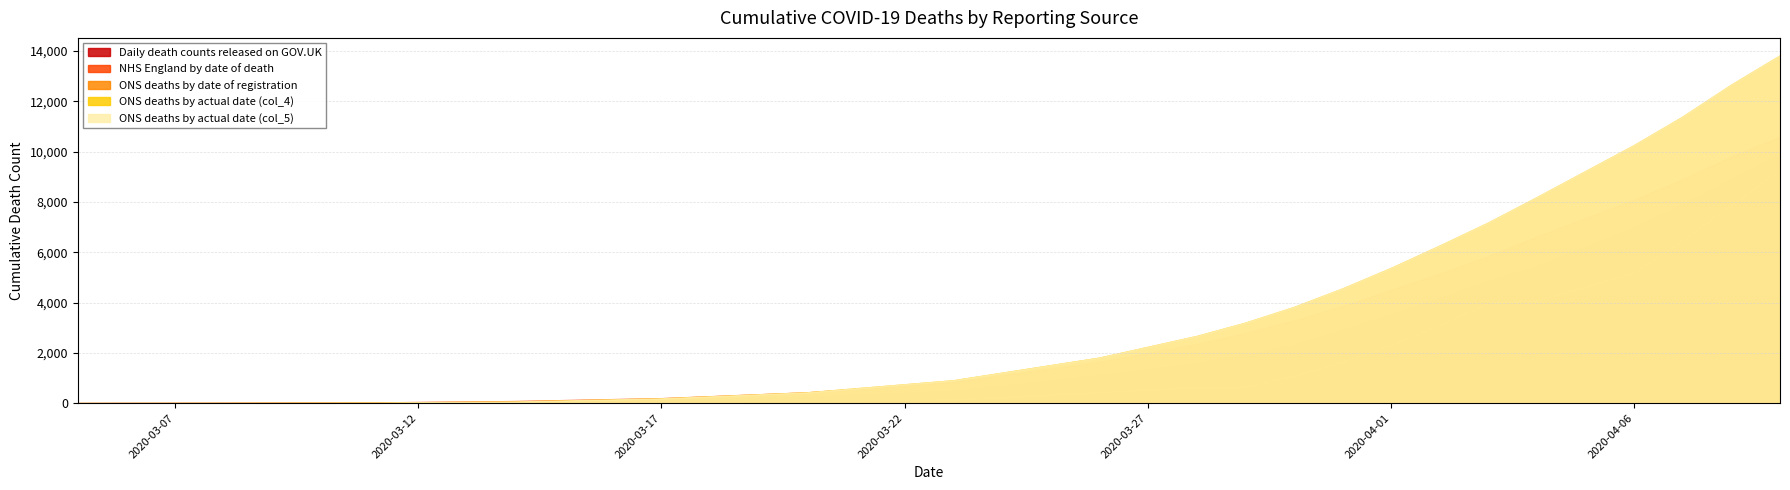

The ONS deaths by actual date (col_4) series shows 4191 at 2020-04-06. True or false?

False